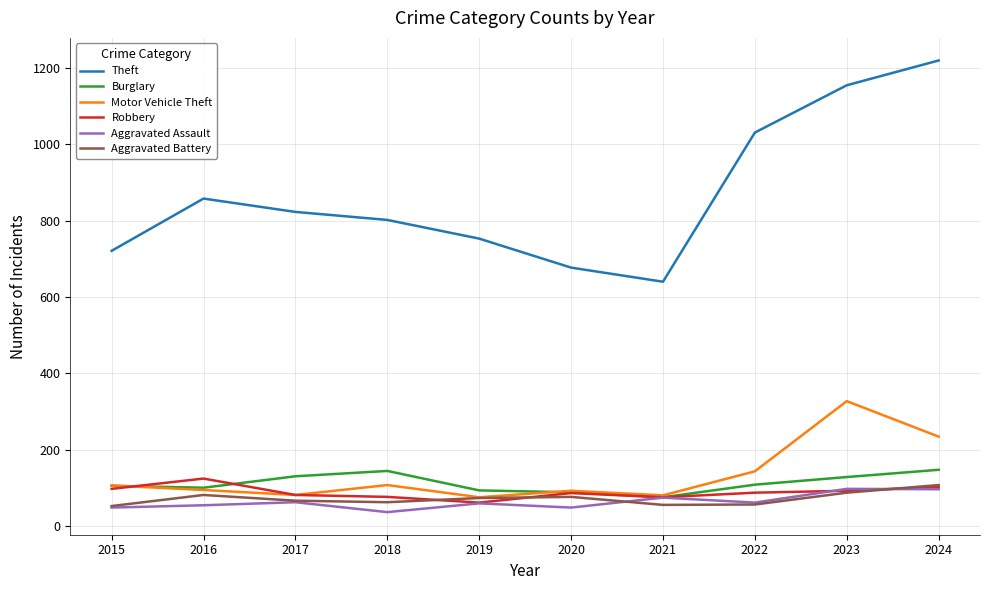

At which category does the chart reach its minimum across all series?

2018